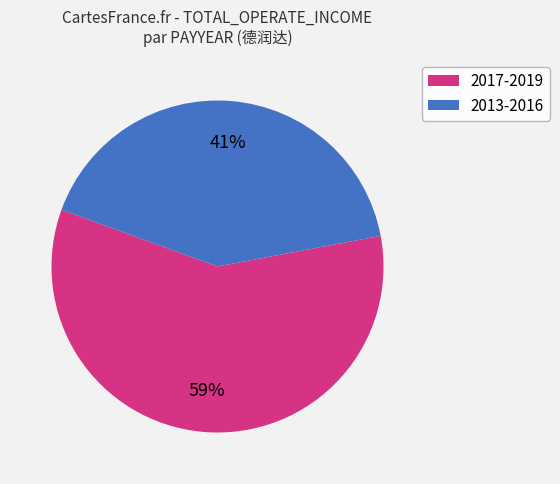

To the nearest percent, what is the combined percentage of 2017-2019 and 2013-2016?

100%